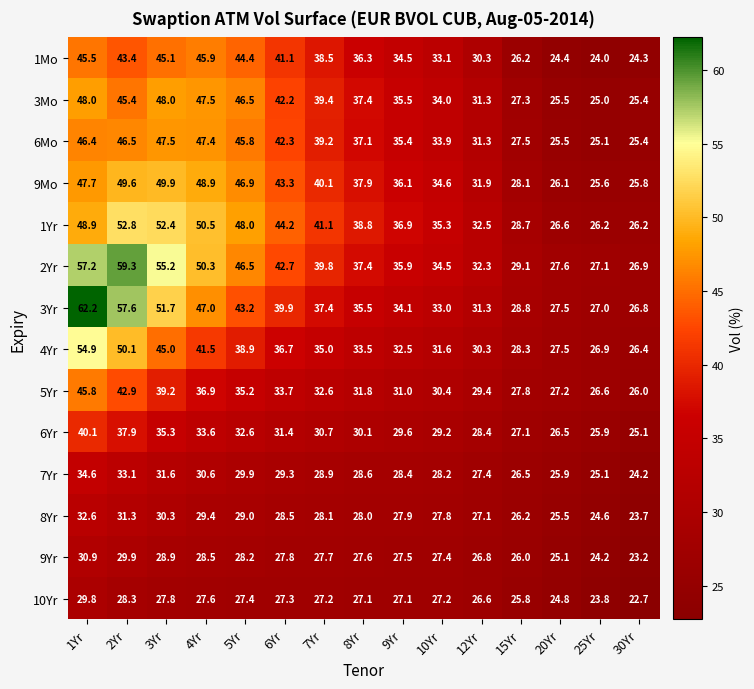

At which category does the chart reach its peak across all series?

1Yr